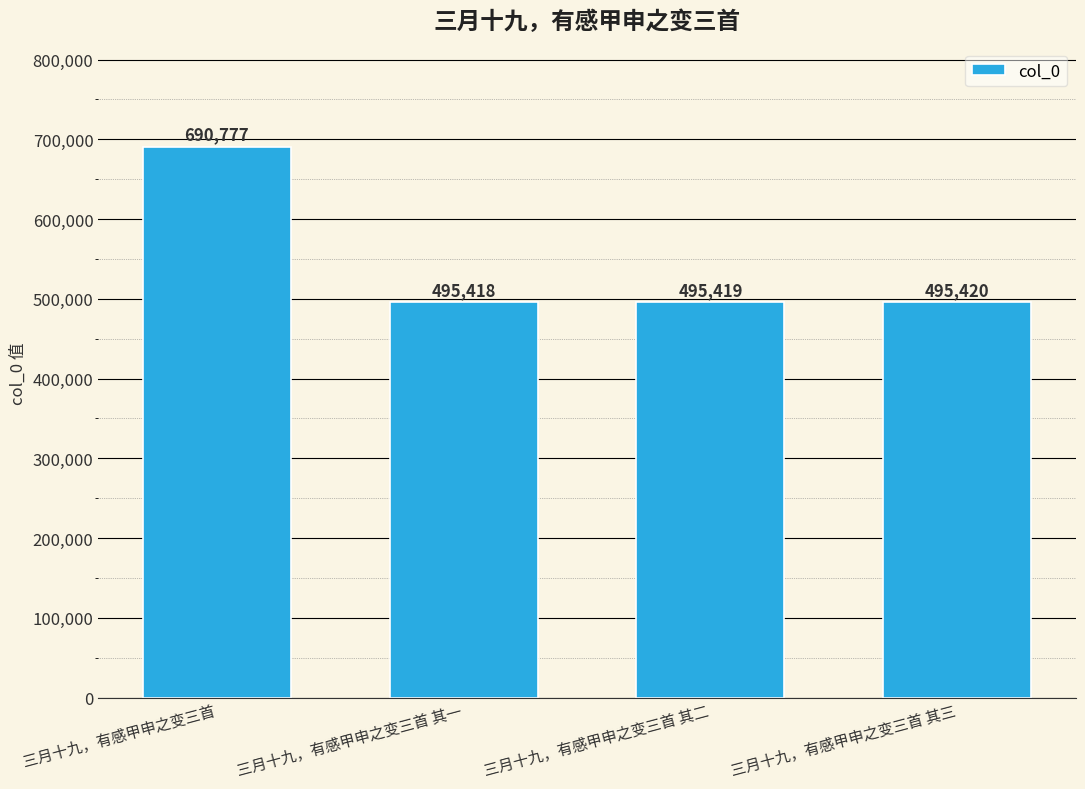

What position from the left is 三月十九，有感甲申之变三首?

1